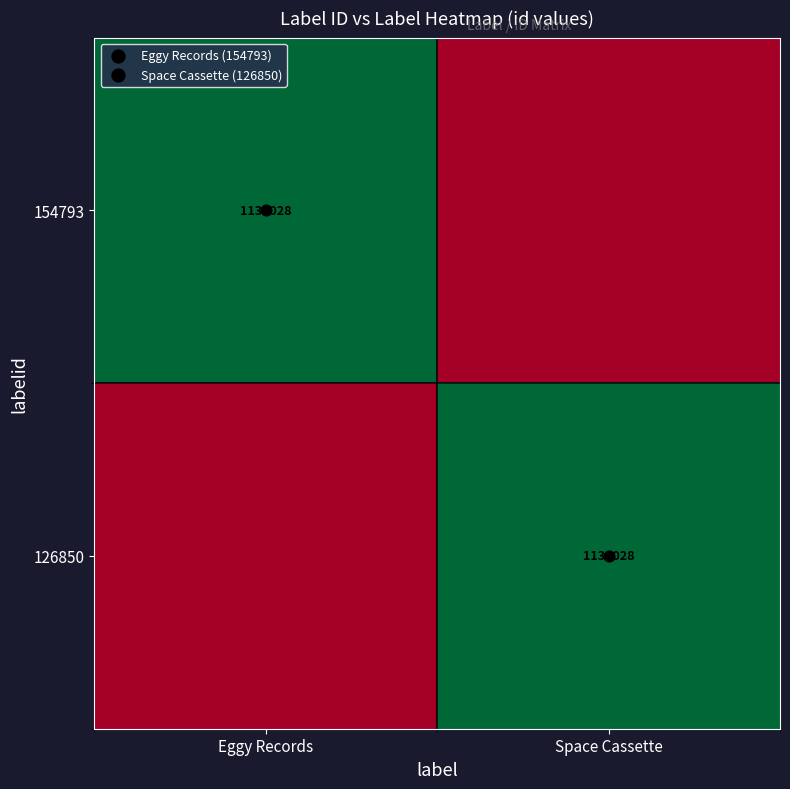

What is the maximum value shown in the chart?

1132028